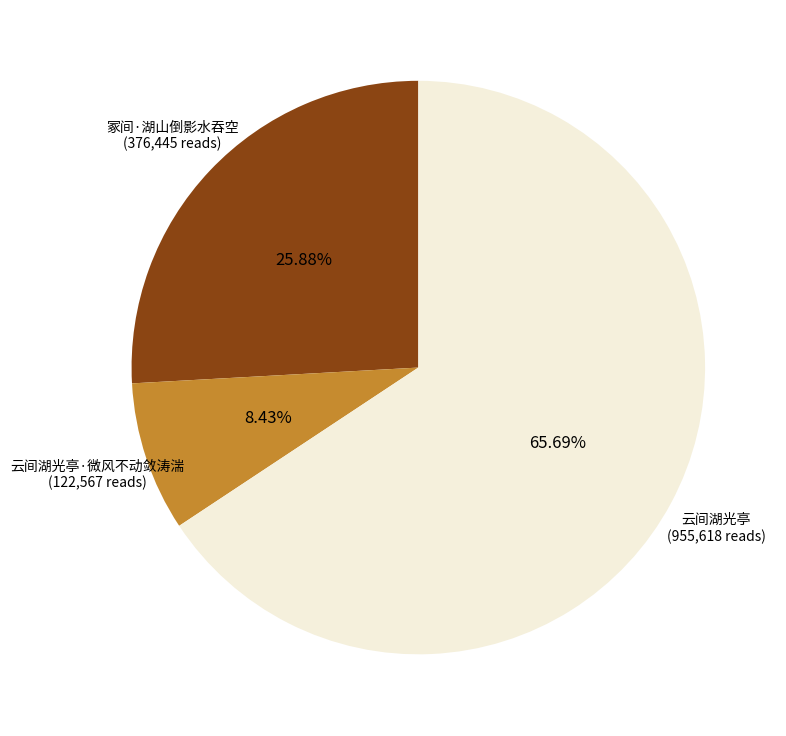

Does any single category account for the majority?

Yes